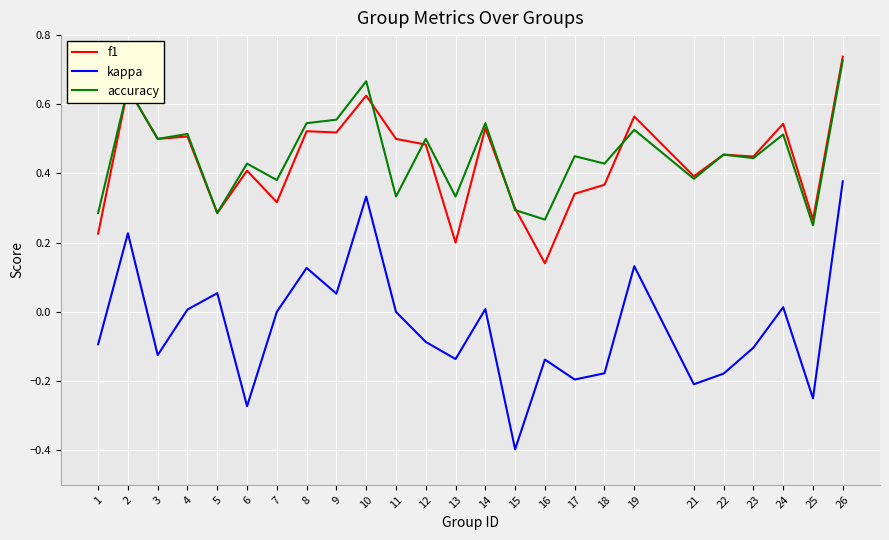

True or false: accuracy and kappa intersect in this chart.

False